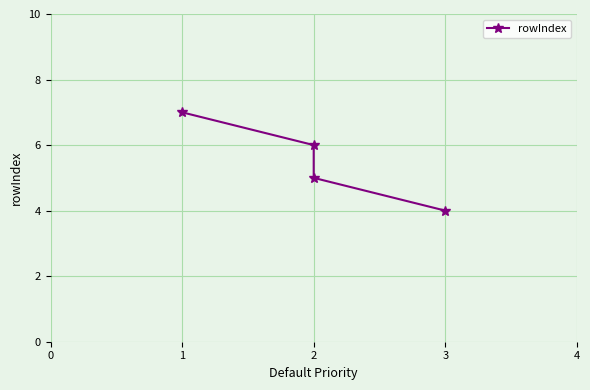

How many data points are less than 6?

2